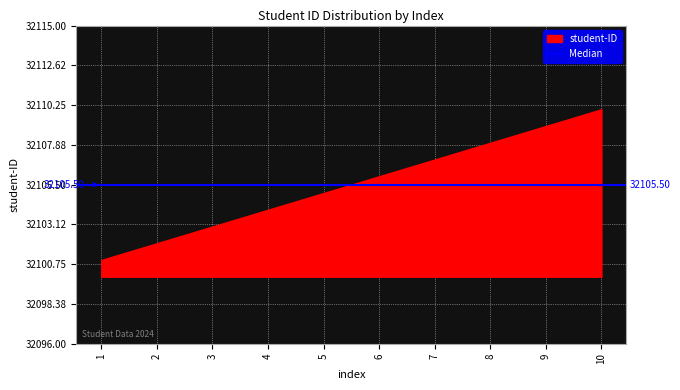

How many lines are shown in the chart?

1